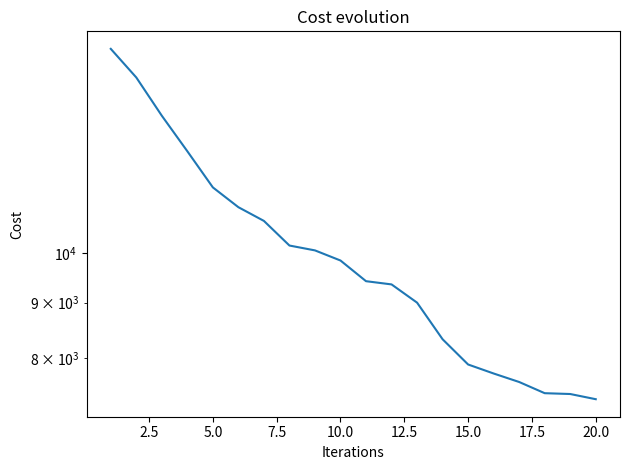

True or false: there are more than 0 points higher than both neighbors.

False